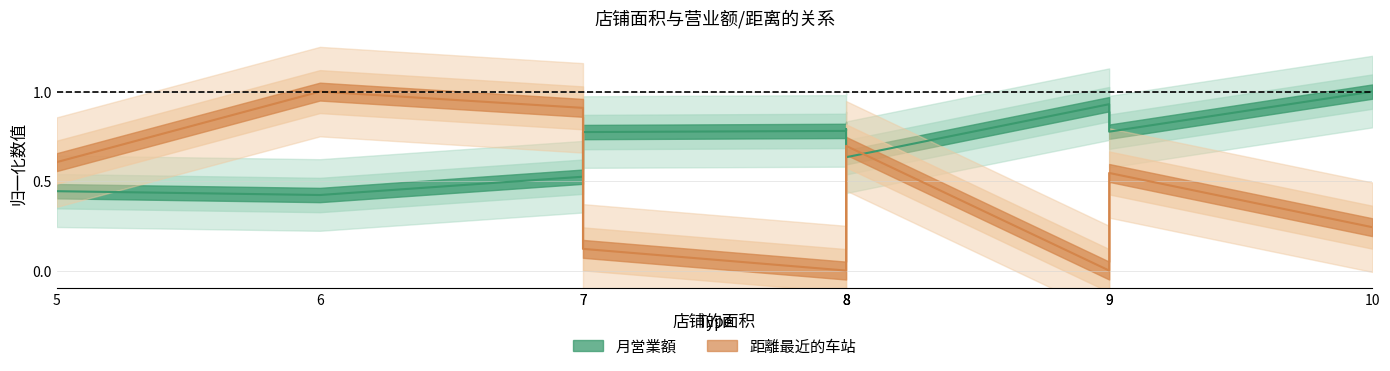

At how many categories does at least one series exceed 0?

10